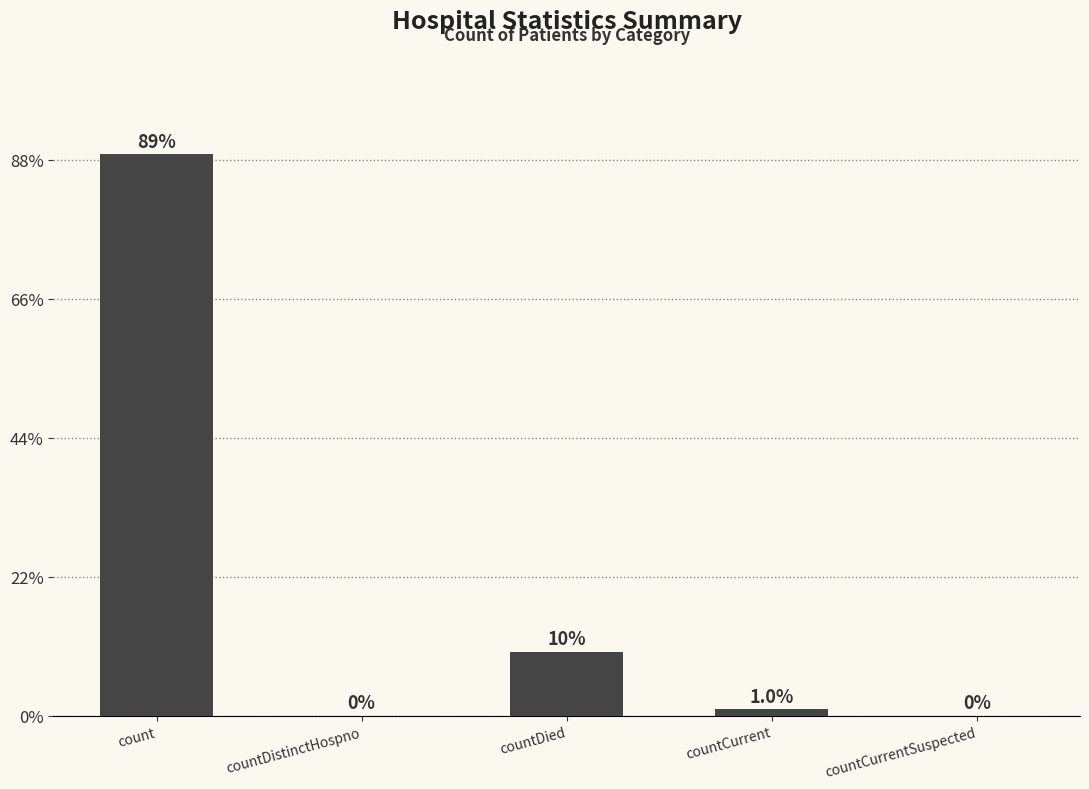

The chart shows a value of 72257 at countDistinctHospno. True or false?

False